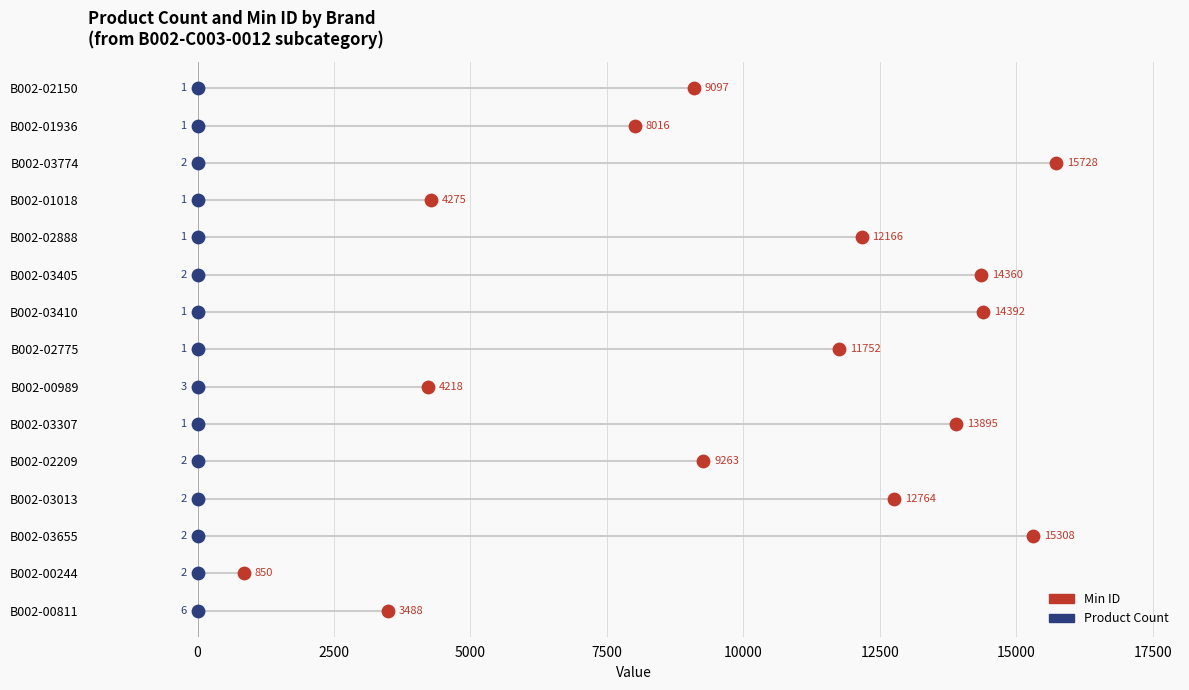

What are all the series names shown in the legend?

Min ID, Product Count